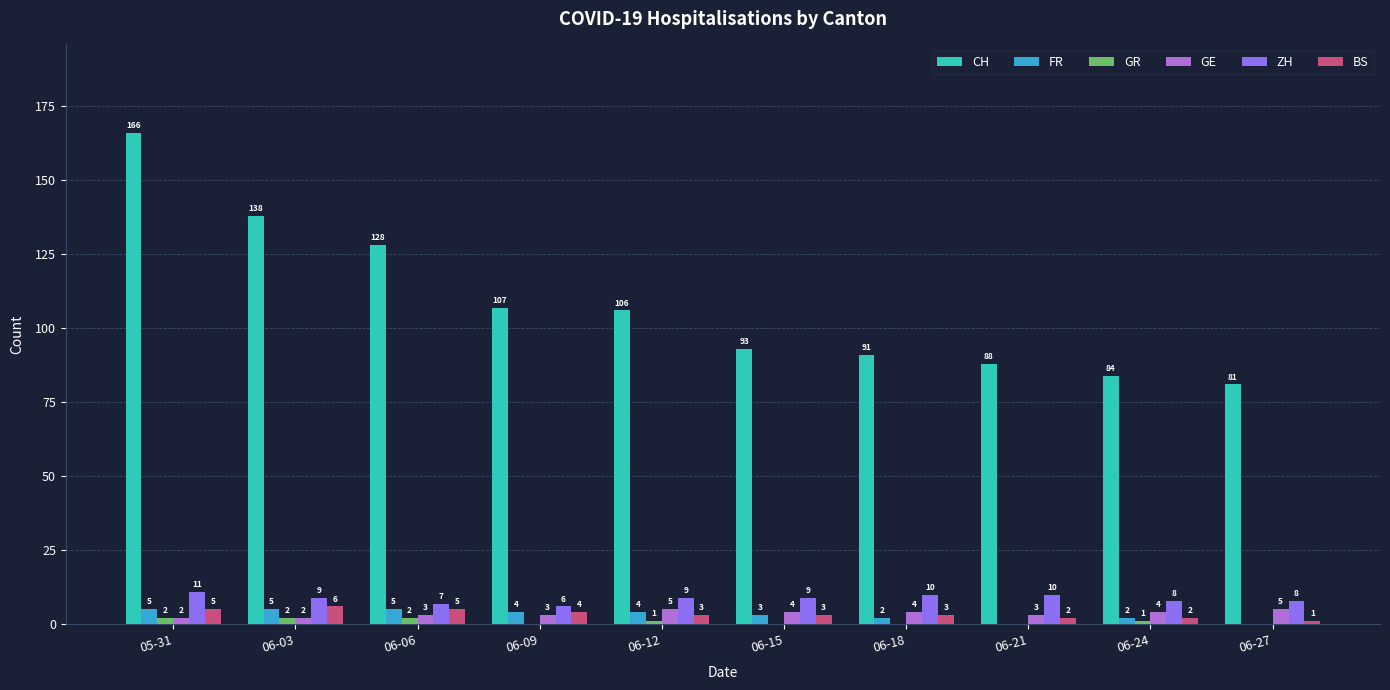

What is the sum of all ZH values?

87